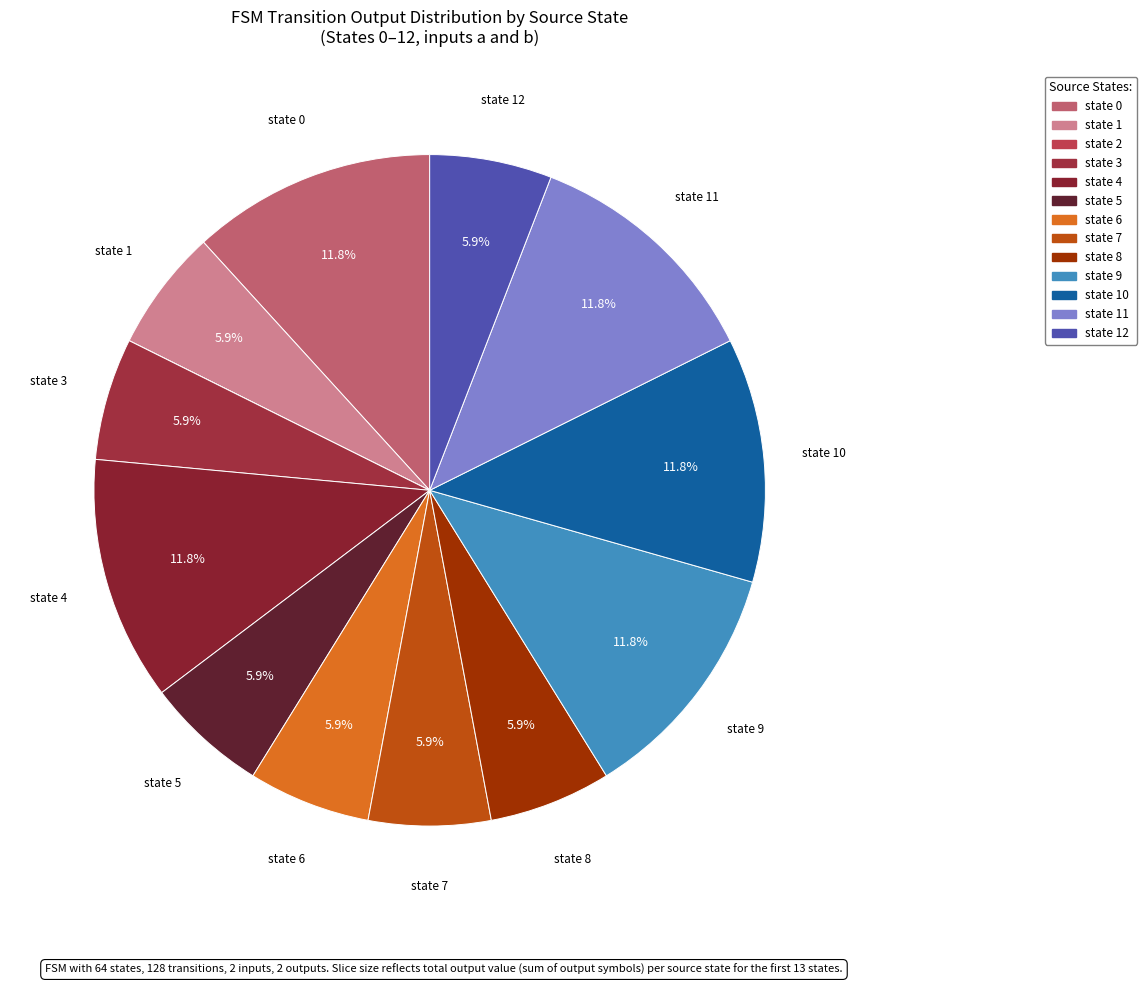

To the nearest percent, what is the average slice percentage?

8%